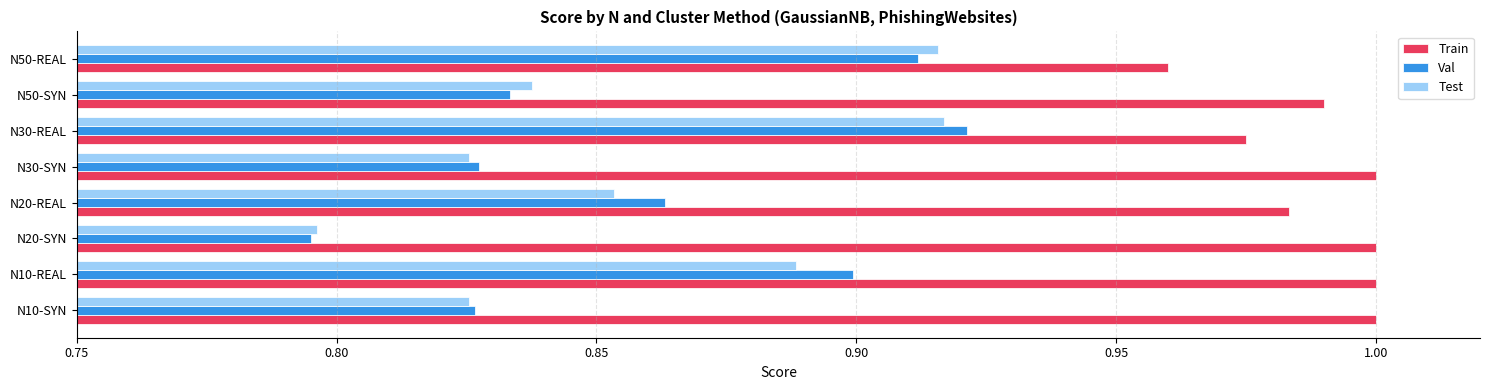

What is the sum of all Train values?

7.9